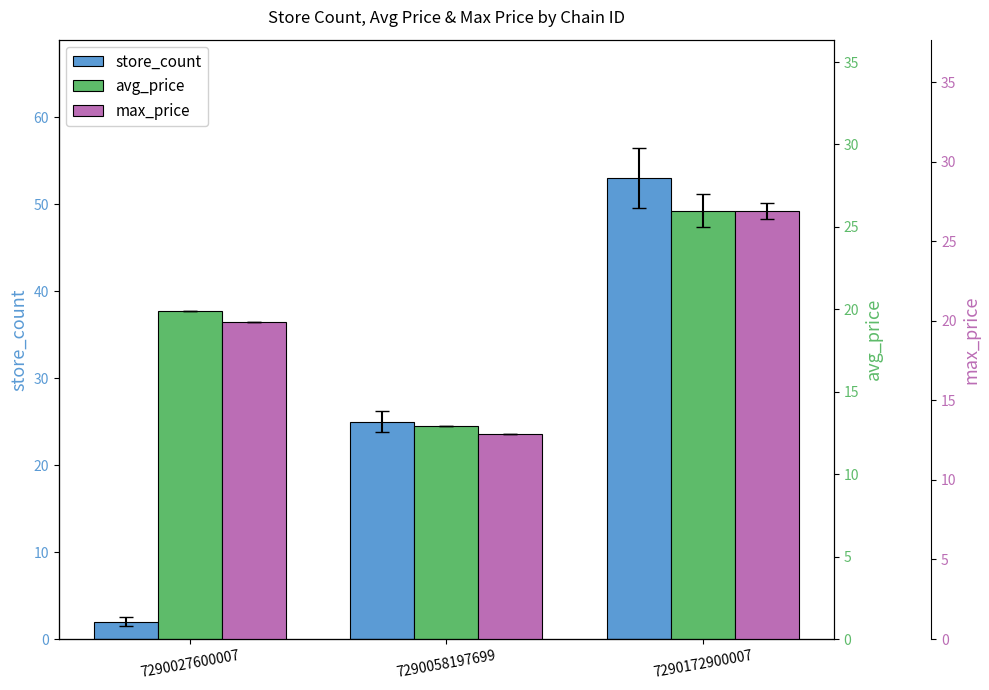

Which series has the largest range (max minus min)?

store_count